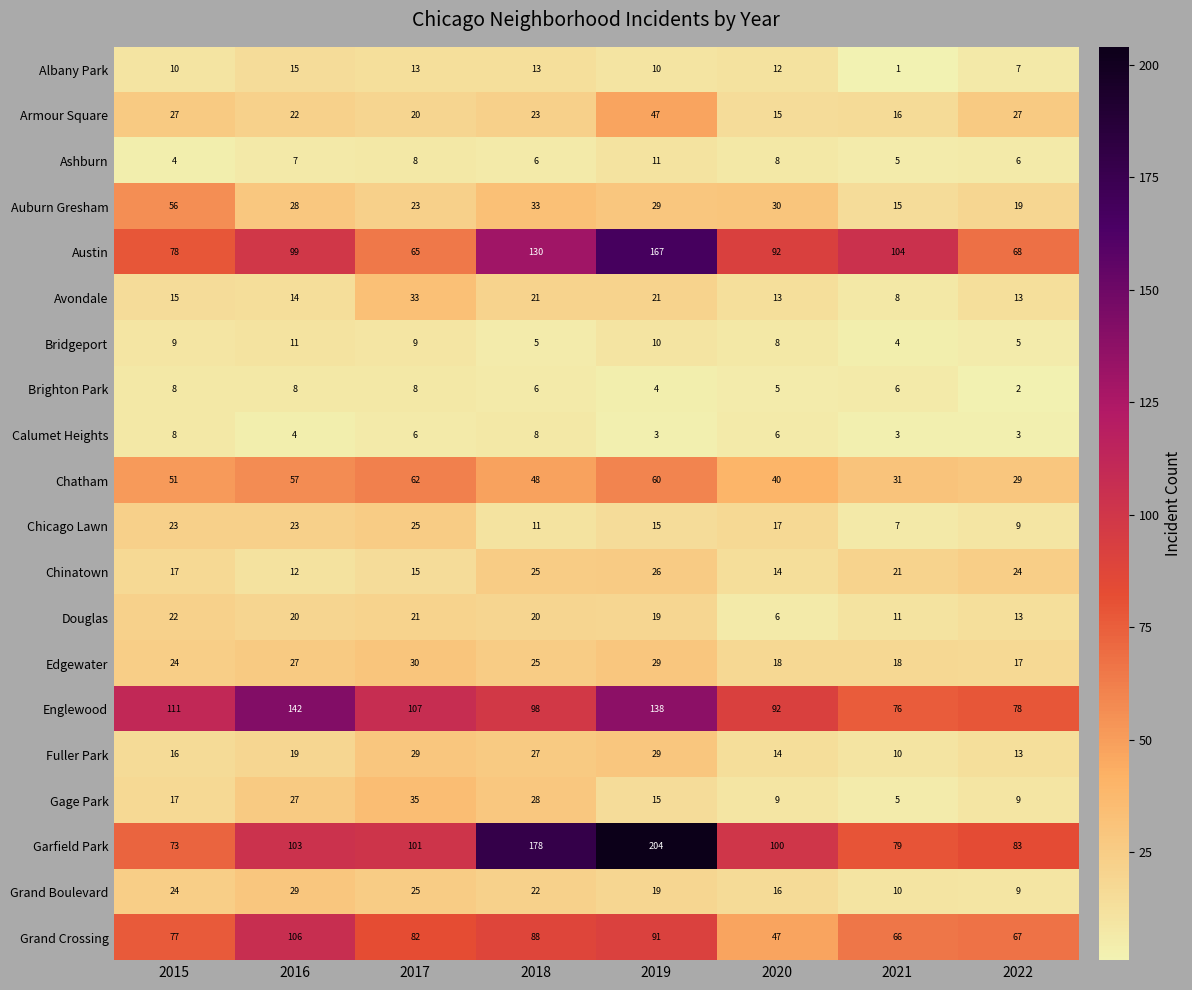

True or false: Chinatown has a value of 36 at 2022.

False